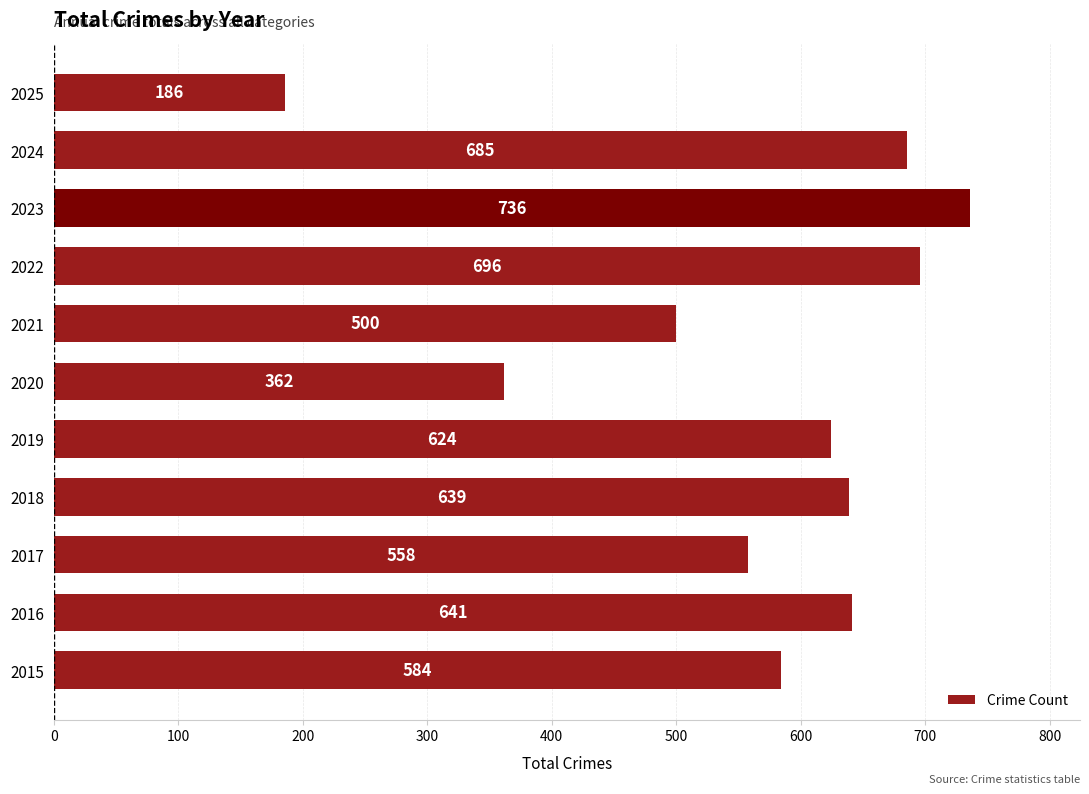

Reading bottom to top, list all the values displayed in this chart.

584	641	558	639	624	362	500	696	736	685	186